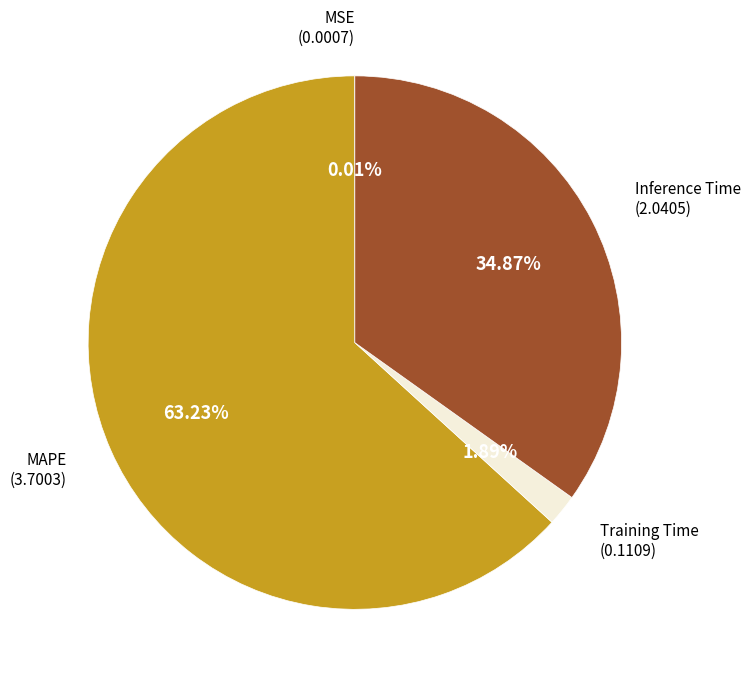

To the nearest percent, what is the average slice percentage?

25%